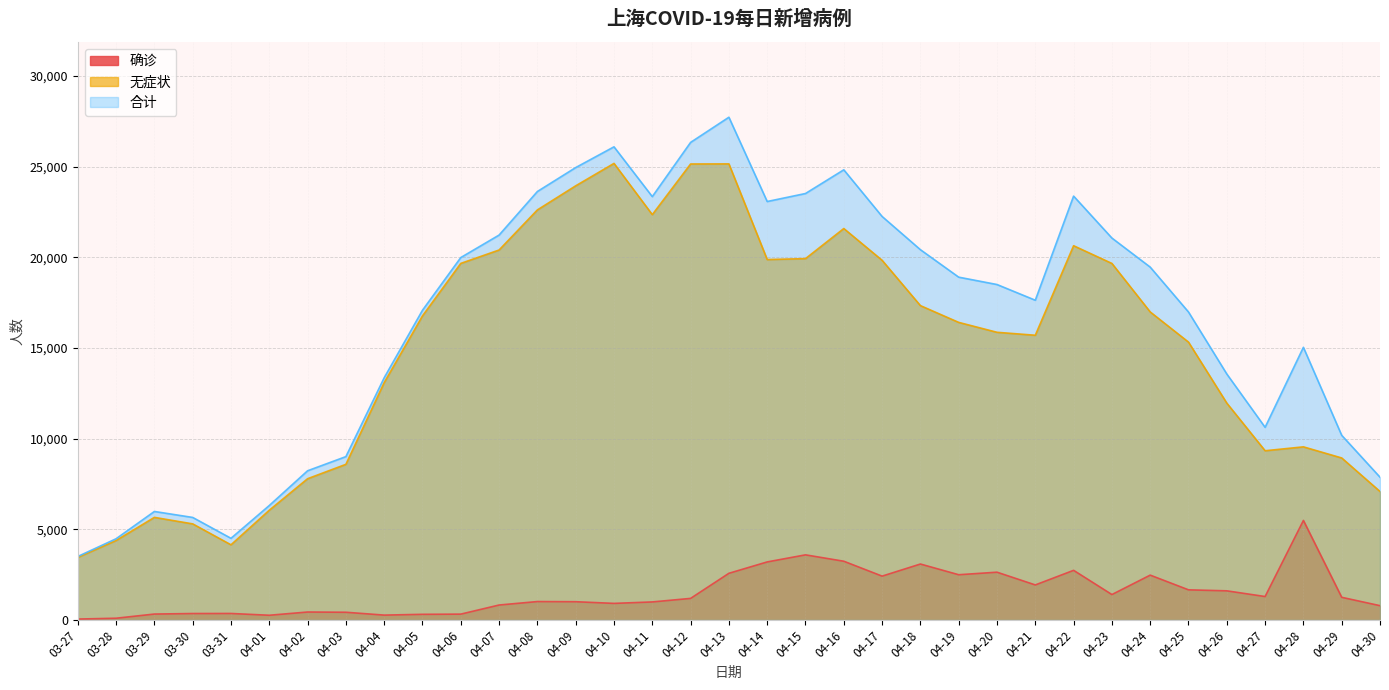

How many distinct data groups are displayed?

3